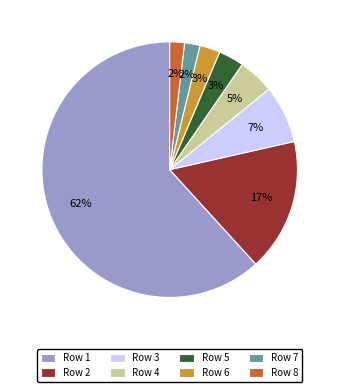

What percentage is the Row 4 slice, to the nearest percent?

5%